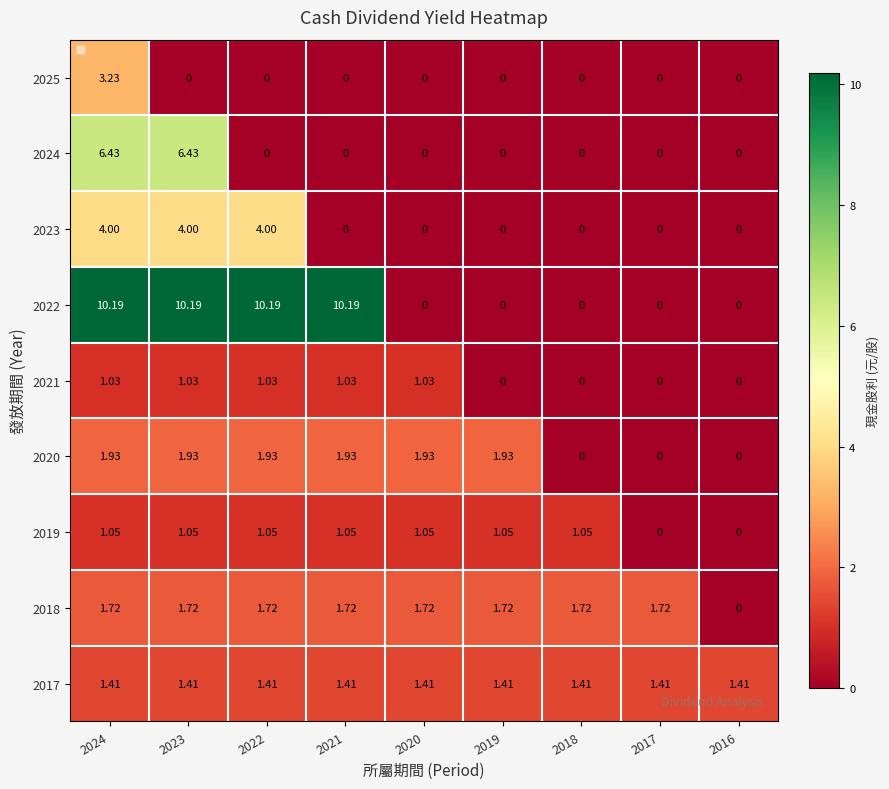

How many categories are shown in the chart?

9